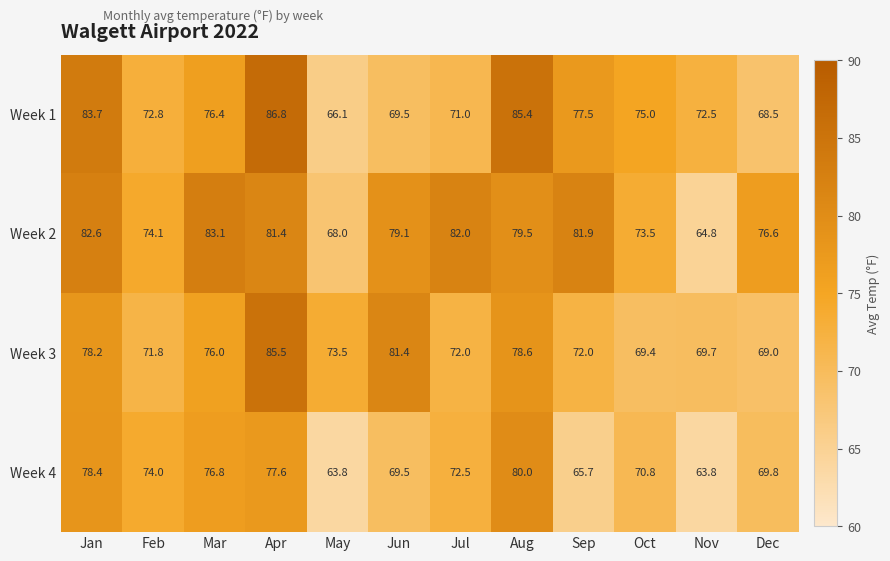

What is the greatest value displayed?

86.8